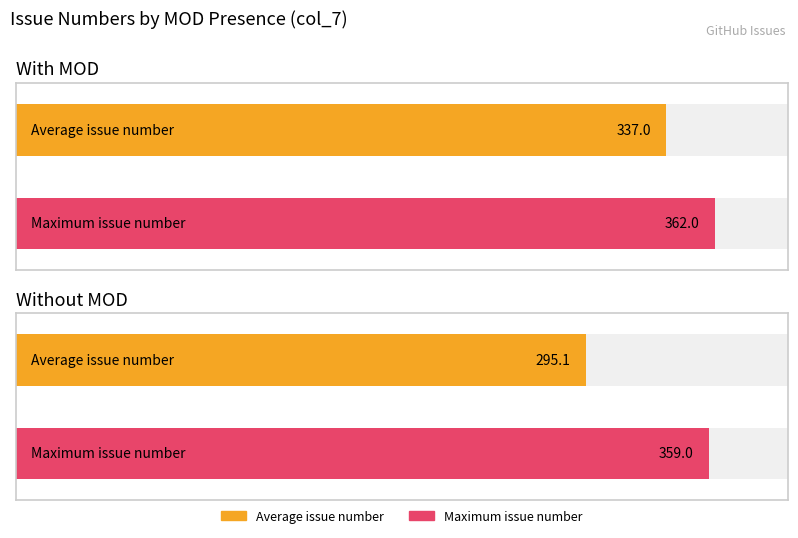

Is the value of Maximum utilization at 302 greater than the value of Average utilization at 336?

No